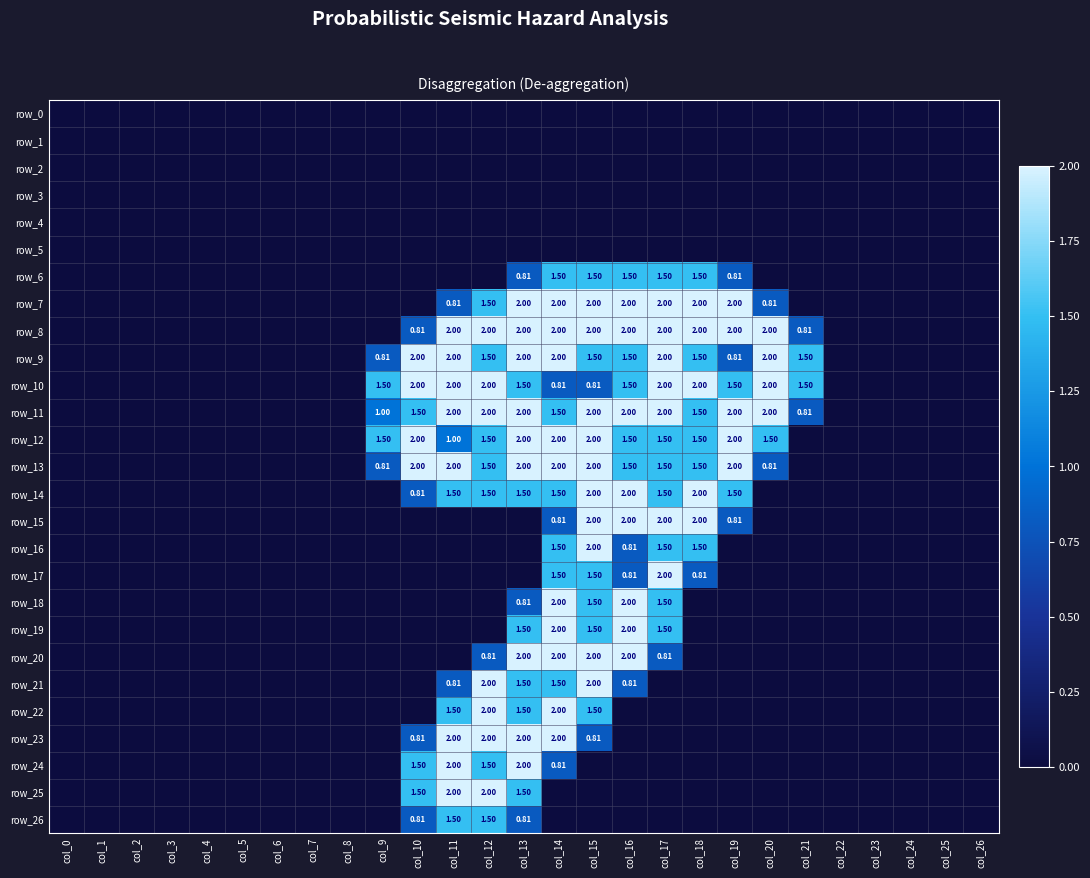

Reading left to right, what are all the values shown in this chart?

row_0: col_0=0.0	col_1=0.0	col_2=0.0	col_3=0.0	col_4=0.0	col_5=0.0	col_6=0.0	col_7=0.0	col_8=0.0	col_9=0.0	col_10=0.0	col_11=0.0	col_12=0.0	col_13=0.0	col_14=0.0	col_15=0.0	col_16=0.0	col_17=0.0	col_18=0.0	col_19=0.0	col_20=0.0	col_21=0.0	col_22=0.0	col_23=0.0	col_24=0.0	col_25=0.0	col_26=0.0
row_1: col_0=0.0	col_1=0.0	col_2=0.0	col_3=0.0	col_4=0.0	col_5=0.0	col_6=0.0	col_7=0.0	col_8=0.0	col_9=0.0	col_10=0.0	col_11=0.0	col_12=0.0	col_13=0.0	col_14=0.0	col_15=0.0	col_16=0.0	col_17=0.0	col_18=0.0	col_19=0.0	col_20=0.0	col_21=0.0	col_22=0.0	col_23=0.0	col_24=0.0	col_25=0.0	col_26=0.0
row_2: col_0=0.0	col_1=0.0	col_2=0.0	col_3=0.0	col_4=0.0	col_5=0.0	col_6=0.0	col_7=0.0	col_8=0.0	col_9=0.0	col_10=0.0	col_11=0.0	col_12=0.0	col_13=0.0	col_14=0.0	col_15=0.0	col_16=0.0	col_17=0.0	col_18=0.0	col_19=0.0	col_20=0.0	col_21=0.0	col_22=0.0	col_23=0.0	col_24=0.0	col_25=0.0	col_26=0.0
row_3: col_0=0.0	col_1=0.0	col_2=0.0	col_3=0.0	col_4=0.0	col_5=0.0	col_6=0.0	col_7=0.0	col_8=0.0	col_9=0.0	col_10=0.0	col_11=0.0	col_12=0.0	col_13=0.0	col_14=0.0	col_15=0.0	col_16=0.0	col_17=0.0	col_18=0.0	col_19=0.0	col_20=0.0	col_21=0.0	col_22=0.0	col_23=0.0	col_24=0.0	col_25=0.0	col_26=0.0
row_4: col_0=0.0	col_1=0.0	col_2=0.0	col_3=0.0	col_4=0.0	col_5=0.0	col_6=0.0	col_7=0.0	col_8=0.0	col_9=0.0	col_10=0.0	col_11=0.0	col_12=0.0	col_13=0.0	col_14=0.0	col_15=0.0	col_16=0.0	col_17=0.0	col_18=0.0	col_19=0.0	col_20=0.0	col_21=0.0	col_22=0.0	col_23=0.0	col_24=0.0	col_25=0.0	col_26=0.0
row_5: col_0=0.0	col_1=0.0	col_2=0.0	col_3=0.0	col_4=0.0	col_5=0.0	col_6=0.0	col_7=0.0	col_8=0.0	col_9=0.0	col_10=0.0	col_11=0.0	col_12=0.0	col_13=0.0	col_14=0.0	col_15=0.0	col_16=0.0	col_17=0.0	col_18=0.0	col_19=0.0	col_20=0.0	col_21=0.0	col_22=0.0	col_23=0.0	col_24=0.0	col_25=0.0	col_26=0.0
row_6: col_0=0.0	col_1=0.0	col_2=0.0	col_3=0.0	col_4=0.0	col_5=0.0	col_6=0.0	col_7=0.0	col_8=0.0	col_9=0.0	col_10=0.0	col_11=0.0	col_12=0.0	col_13=0.8	col_14=1.5	col_15=1.5	col_16=1.5	col_17=1.5	col_18=1.5	col_19=0.8	col_20=0.0	col_21=0.0	col_22=0.0	col_23=0.0	col_24=0.0	col_25=0.0	col_26=0.0
row_7: col_0=0.0	col_1=0.0	col_2=0.0	col_3=0.0	col_4=0.0	col_5=0.0	col_6=0.0	col_7=0.0	col_8=0.0	col_9=0.0	col_10=0.0	col_11=0.8	col_12=1.5	col_13=2.0	col_14=2.0	col_15=2.0	col_16=2.0	col_17=2.0	col_18=2.0	col_19=2.0	col_20=0.8	col_21=0.0	col_22=0.0	col_23=0.0	col_24=0.0	col_25=0.0	col_26=0.0
row_8: col_0=0.0	col_1=0.0	col_2=0.0	col_3=0.0	col_4=0.0	col_5=0.0	col_6=0.0	col_7=0.0	col_8=0.0	col_9=0.0	col_10=0.8	col_11=2.0	col_12=2.0	col_13=2.0	col_14=2.0	col_15=2.0	col_16=2.0	col_17=2.0	col_18=2.0	col_19=2.0	col_20=2.0	col_21=0.8	col_22=0.0	col_23=0.0	col_24=0.0	col_25=0.0	col_26=0.0
row_9: col_0=0.0	col_1=0.0	col_2=0.0	col_3=0.0	col_4=0.0	col_5=0.0	col_6=0.0	col_7=0.0	col_8=0.0	col_9=0.8	col_10=2.0	col_11=2.0	col_12=1.5	col_13=2.0	col_14=2.0	col_15=1.5	col_16=1.5	col_17=2.0	col_18=1.5	col_19=0.8	col_20=2.0	col_21=1.5	col_22=0.0	col_23=0.0	col_24=0.0	col_25=0.0	col_26=0.0
row_10: col_0=0.0	col_1=0.0	col_2=0.0	col_3=0.0	col_4=0.0	col_5=0.0	col_6=0.0	col_7=0.0	col_8=0.0	col_9=1.5	col_10=2.0	col_11=2.0	col_12=2.0	col_13=1.5	col_14=0.8	col_15=0.8	col_16=1.5	col_17=2.0	col_18=2.0	col_19=1.5	col_20=2.0	col_21=1.5	col_22=0.0	col_23=0.0	col_24=0.0	col_25=0.0	col_26=0.0
row_11: col_0=0.0	col_1=0.0	col_2=0.0	col_3=0.0	col_4=0.0	col_5=0.0	col_6=0.0	col_7=0.0	col_8=0.0	col_9=1.0	col_10=1.5	col_11=2.0	col_12=2.0	col_13=2.0	col_14=1.5	col_15=2.0	col_16=2.0	col_17=2.0	col_18=1.5	col_19=2.0	col_20=2.0	col_21=0.8	col_22=0.0	col_23=0.0	col_24=0.0	col_25=0.0	col_26=0.0
row_12: col_0=0.0	col_1=0.0	col_2=0.0	col_3=0.0	col_4=0.0	col_5=0.0	col_6=0.0	col_7=0.0	col_8=0.0	col_9=1.5	col_10=2.0	col_11=1.0	col_12=1.5	col_13=2.0	col_14=2.0	col_15=2.0	col_16=1.5	col_17=1.5	col_18=1.5	col_19=2.0	col_20=1.5	col_21=0.0	col_22=0.0	col_23=0.0	col_24=0.0	col_25=0.0	col_26=0.0
row_13: col_0=0.0	col_1=0.0	col_2=0.0	col_3=0.0	col_4=0.0	col_5=0.0	col_6=0.0	col_7=0.0	col_8=0.0	col_9=0.8	col_10=2.0	col_11=2.0	col_12=1.5	col_13=2.0	col_14=2.0	col_15=2.0	col_16=1.5	col_17=1.5	col_18=1.5	col_19=2.0	col_20=0.8	col_21=0.0	col_22=0.0	col_23=0.0	col_24=0.0	col_25=0.0	col_26=0.0
row_14: col_0=0.0	col_1=0.0	col_2=0.0	col_3=0.0	col_4=0.0	col_5=0.0	col_6=0.0	col_7=0.0	col_8=0.0	col_9=0.0	col_10=0.8	col_11=1.5	col_12=1.5	col_13=1.5	col_14=1.5	col_15=2.0	col_16=2.0	col_17=1.5	col_18=2.0	col_19=1.5	col_20=0.0	col_21=0.0	col_22=0.0	col_23=0.0	col_24=0.0	col_25=0.0	col_26=0.0
row_15: col_0=0.0	col_1=0.0	col_2=0.0	col_3=0.0	col_4=0.0	col_5=0.0	col_6=0.0	col_7=0.0	col_8=0.0	col_9=0.0	col_10=0.0	col_11=0.0	col_12=0.0	col_13=0.0	col_14=0.8	col_15=2.0	col_16=2.0	col_17=2.0	col_18=2.0	col_19=0.8	col_20=0.0	col_21=0.0	col_22=0.0	col_23=0.0	col_24=0.0	col_25=0.0	col_26=0.0
row_16: col_0=0.0	col_1=0.0	col_2=0.0	col_3=0.0	col_4=0.0	col_5=0.0	col_6=0.0	col_7=0.0	col_8=0.0	col_9=0.0	col_10=0.0	col_11=0.0	col_12=0.0	col_13=0.0	col_14=1.5	col_15=2.0	col_16=0.8	col_17=1.5	col_18=1.5	col_19=0.0	col_20=0.0	col_21=0.0	col_22=0.0	col_23=0.0	col_24=0.0	col_25=0.0	col_26=0.0
row_17: col_0=0.0	col_1=0.0	col_2=0.0	col_3=0.0	col_4=0.0	col_5=0.0	col_6=0.0	col_7=0.0	col_8=0.0	col_9=0.0	col_10=0.0	col_11=0.0	col_12=0.0	col_13=0.0	col_14=1.5	col_15=1.5	col_16=0.8	col_17=2.0	col_18=0.8	col_19=0.0	col_20=0.0	col_21=0.0	col_22=0.0	col_23=0.0	col_24=0.0	col_25=0.0	col_26=0.0
row_18: col_0=0.0	col_1=0.0	col_2=0.0	col_3=0.0	col_4=0.0	col_5=0.0	col_6=0.0	col_7=0.0	col_8=0.0	col_9=0.0	col_10=0.0	col_11=0.0	col_12=0.0	col_13=0.8	col_14=2.0	col_15=1.5	col_16=2.0	col_17=1.5	col_18=0.0	col_19=0.0	col_20=0.0	col_21=0.0	col_22=0.0	col_23=0.0	col_24=0.0	col_25=0.0	col_26=0.0
row_19: col_0=0.0	col_1=0.0	col_2=0.0	col_3=0.0	col_4=0.0	col_5=0.0	col_6=0.0	col_7=0.0	col_8=0.0	col_9=0.0	col_10=0.0	col_11=0.0	col_12=0.0	col_13=1.5	col_14=2.0	col_15=1.5	col_16=2.0	col_17=1.5	col_18=0.0	col_19=0.0	col_20=0.0	col_21=0.0	col_22=0.0	col_23=0.0	col_24=0.0	col_25=0.0	col_26=0.0
row_20: col_0=0.0	col_1=0.0	col_2=0.0	col_3=0.0	col_4=0.0	col_5=0.0	col_6=0.0	col_7=0.0	col_8=0.0	col_9=0.0	col_10=0.0	col_11=0.0	col_12=0.8	col_13=2.0	col_14=2.0	col_15=2.0	col_16=2.0	col_17=0.8	col_18=0.0	col_19=0.0	col_20=0.0	col_21=0.0	col_22=0.0	col_23=0.0	col_24=0.0	col_25=0.0	col_26=0.0
row_21: col_0=0.0	col_1=0.0	col_2=0.0	col_3=0.0	col_4=0.0	col_5=0.0	col_6=0.0	col_7=0.0	col_8=0.0	col_9=0.0	col_10=0.0	col_11=0.8	col_12=2.0	col_13=1.5	col_14=1.5	col_15=2.0	col_16=0.8	col_17=0.0	col_18=0.0	col_19=0.0	col_20=0.0	col_21=0.0	col_22=0.0	col_23=0.0	col_24=0.0	col_25=0.0	col_26=0.0
row_22: col_0=0.0	col_1=0.0	col_2=0.0	col_3=0.0	col_4=0.0	col_5=0.0	col_6=0.0	col_7=0.0	col_8=0.0	col_9=0.0	col_10=0.0	col_11=1.5	col_12=2.0	col_13=1.5	col_14=2.0	col_15=1.5	col_16=0.0	col_17=0.0	col_18=0.0	col_19=0.0	col_20=0.0	col_21=0.0	col_22=0.0	col_23=0.0	col_24=0.0	col_25=0.0	col_26=0.0
row_23: col_0=0.0	col_1=0.0	col_2=0.0	col_3=0.0	col_4=0.0	col_5=0.0	col_6=0.0	col_7=0.0	col_8=0.0	col_9=0.0	col_10=0.8	col_11=2.0	col_12=2.0	col_13=2.0	col_14=2.0	col_15=0.8	col_16=0.0	col_17=0.0	col_18=0.0	col_19=0.0	col_20=0.0	col_21=0.0	col_22=0.0	col_23=0.0	col_24=0.0	col_25=0.0	col_26=0.0
row_24: col_0=0.0	col_1=0.0	col_2=0.0	col_3=0.0	col_4=0.0	col_5=0.0	col_6=0.0	col_7=0.0	col_8=0.0	col_9=0.0	col_10=1.5	col_11=2.0	col_12=1.5	col_13=2.0	col_14=0.8	col_15=0.0	col_16=0.0	col_17=0.0	col_18=0.0	col_19=0.0	col_20=0.0	col_21=0.0	col_22=0.0	col_23=0.0	col_24=0.0	col_25=0.0	col_26=0.0
row_25: col_0=0.0	col_1=0.0	col_2=0.0	col_3=0.0	col_4=0.0	col_5=0.0	col_6=0.0	col_7=0.0	col_8=0.0	col_9=0.0	col_10=1.5	col_11=2.0	col_12=2.0	col_13=1.5	col_14=0.0	col_15=0.0	col_16=0.0	col_17=0.0	col_18=0.0	col_19=0.0	col_20=0.0	col_21=0.0	col_22=0.0	col_23=0.0	col_24=0.0	col_25=0.0	col_26=0.0
row_26: col_0=0.0	col_1=0.0	col_2=0.0	col_3=0.0	col_4=0.0	col_5=0.0	col_6=0.0	col_7=0.0	col_8=0.0	col_9=0.0	col_10=0.8	col_11=1.5	col_12=1.5	col_13=0.8	col_14=0.0	col_15=0.0	col_16=0.0	col_17=0.0	col_18=0.0	col_19=0.0	col_20=0.0	col_21=0.0	col_22=0.0	col_23=0.0	col_24=0.0	col_25=0.0	col_26=0.0